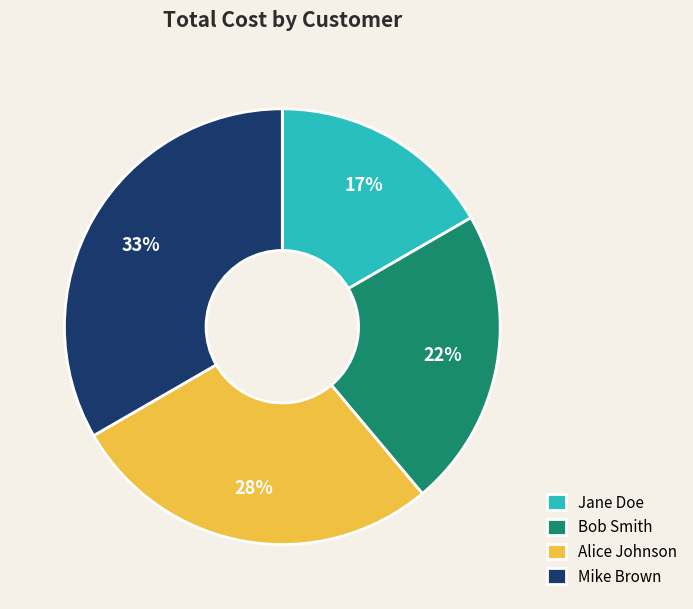

Which has a higher value, Mike Brown or Jane Doe?

Mike Brown